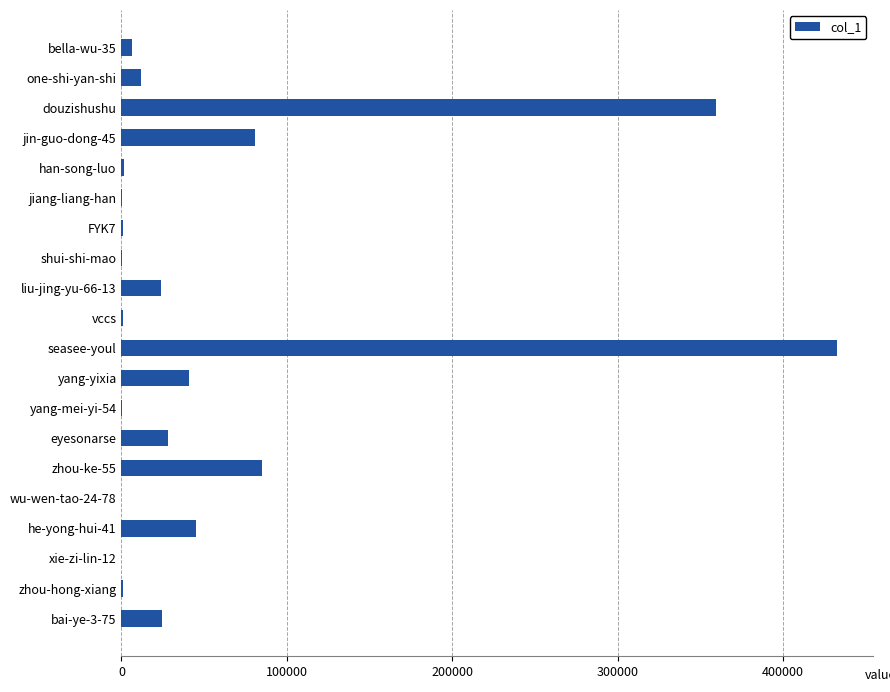

What is the greatest value displayed?

432466